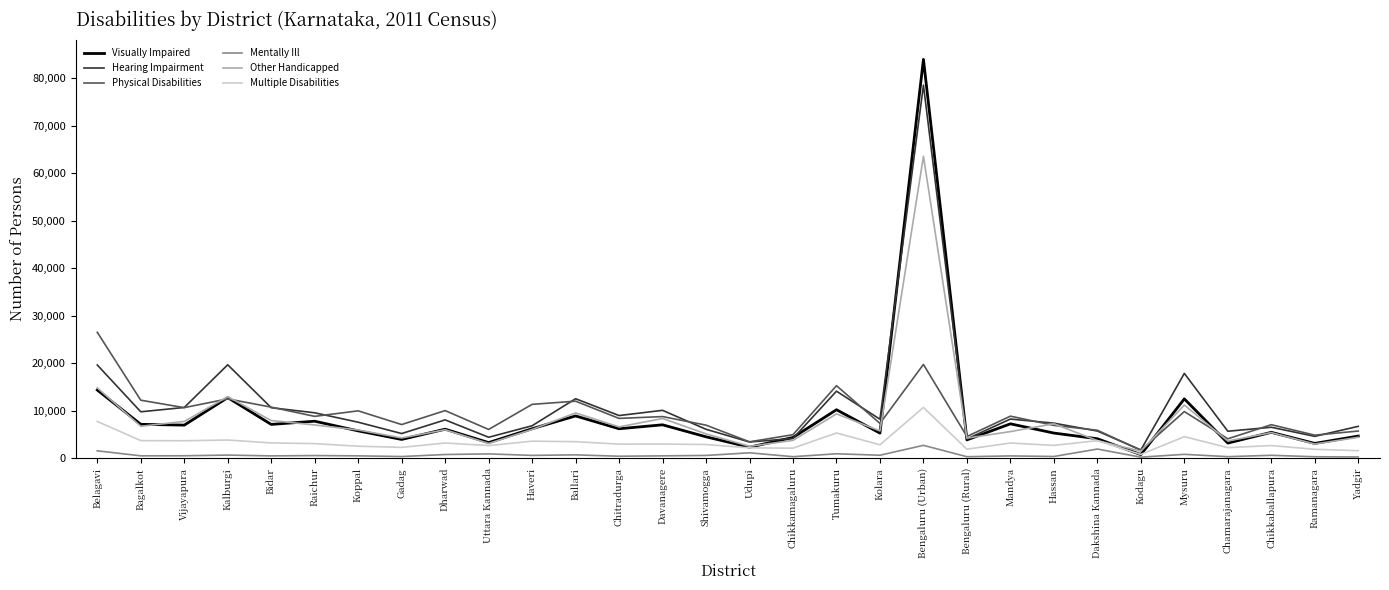

The Other Handicapped series shows 3131 at Bidar. True or false?

False